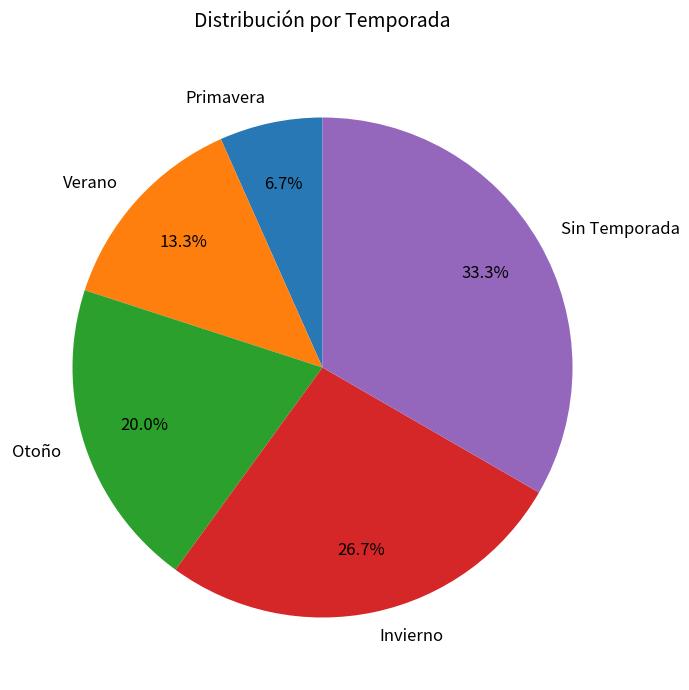

To the nearest percent, what is the difference between the largest and smallest slice percentages?

27%